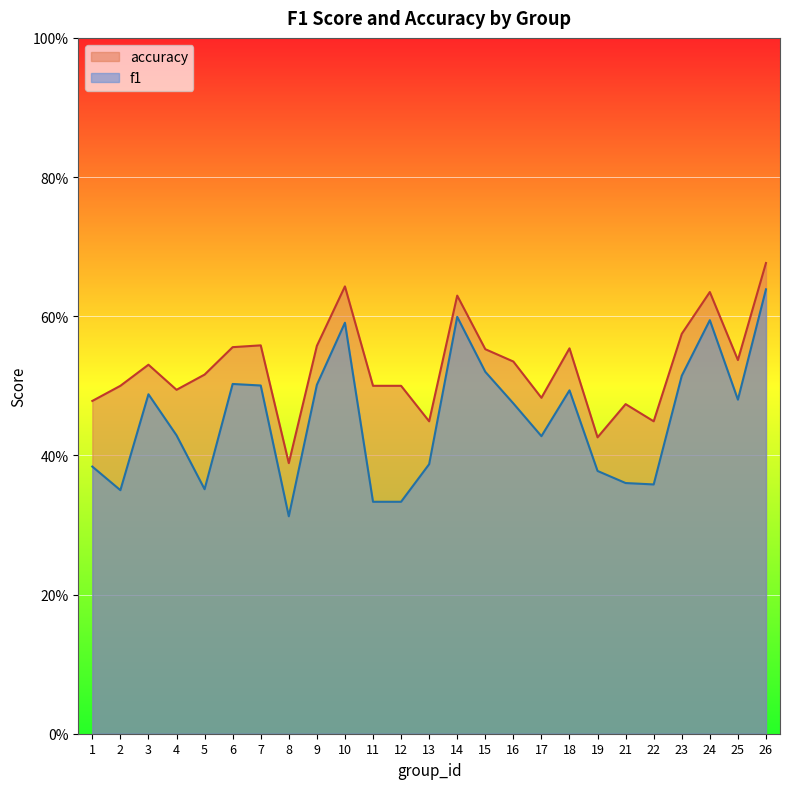

True or false: accuracy and f1 intersect in this chart.

False